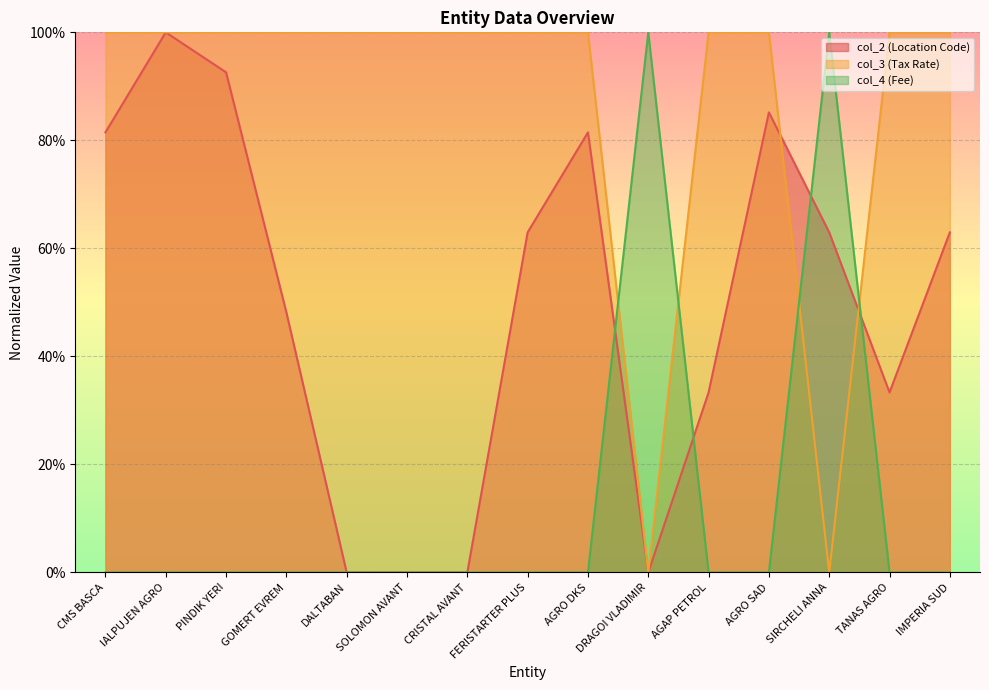

At which category is the sum across all series the highest?

IALPUJEN AGRO